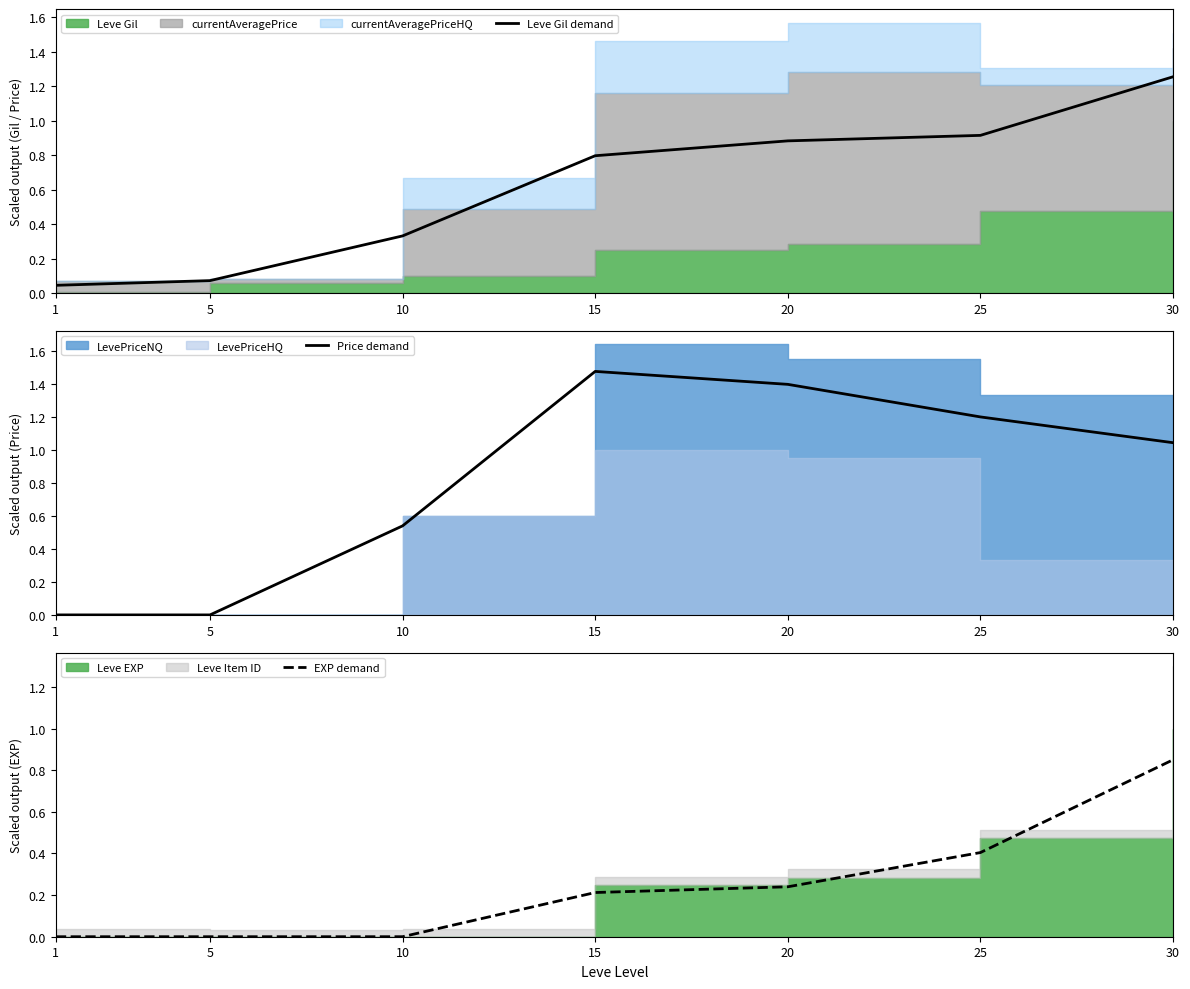

The EXP demand series shows 0.0 at 1. True or false?

True